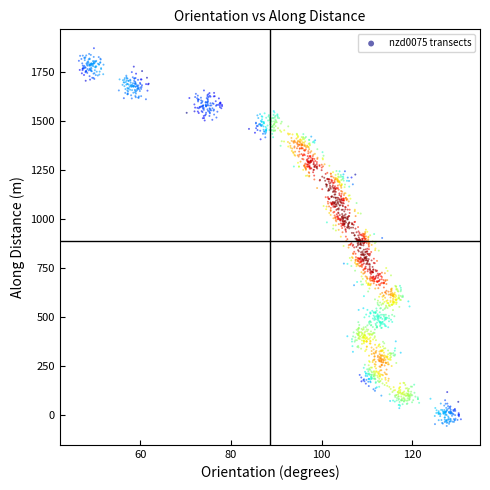

What is the range of Y values (max minus min)?

1930.7